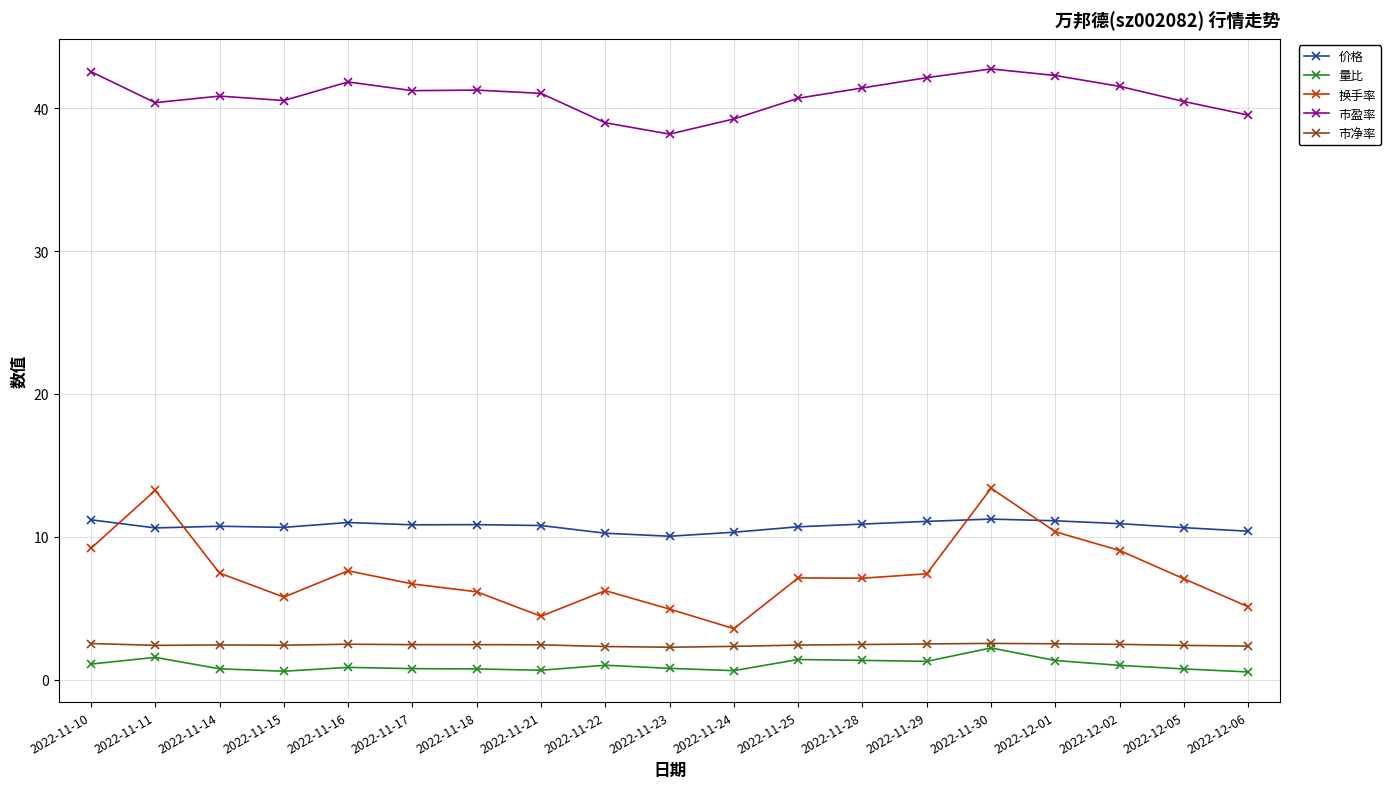

What is the difference between the highest and lowest values at 2022-11-23?

37.4